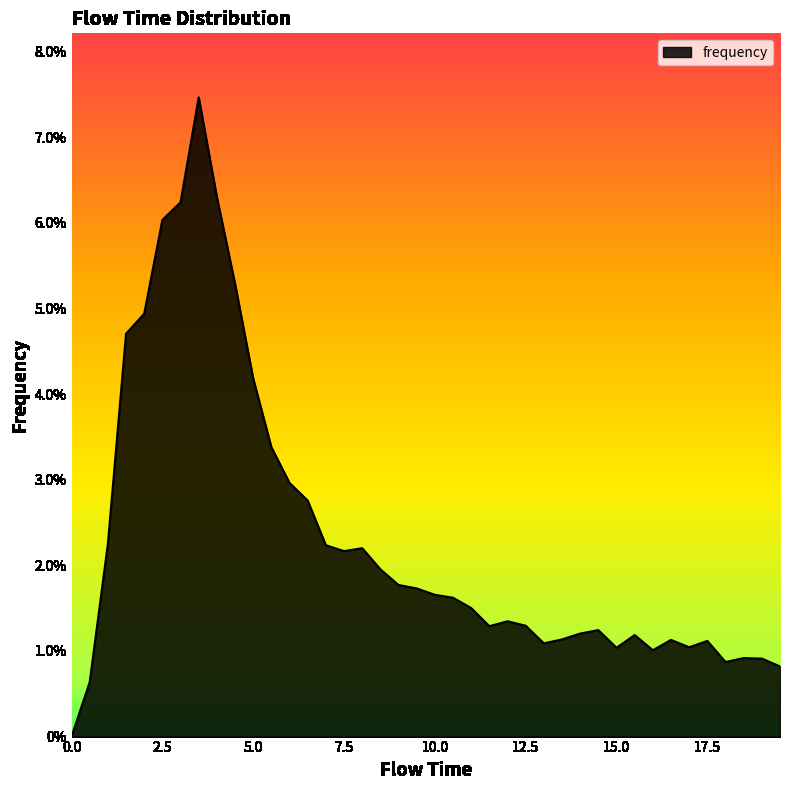

Reading left to right, what are all the values shown in this chart?

0.0	0.0	0.0	0.0	0.0	0.1	0.1	0.1	0.1	0.1	0.0	0.0	0.0	0.0	0.0	0.0	0.0	0.0	0.0	0.0	0.0	0.0	0.0	0.0	0.0	0.0	0.0	0.0	0.0	0.0	0.0	0.0	0.0	0.0	0.0	0.0	0.0	0.0	0.0	0.0